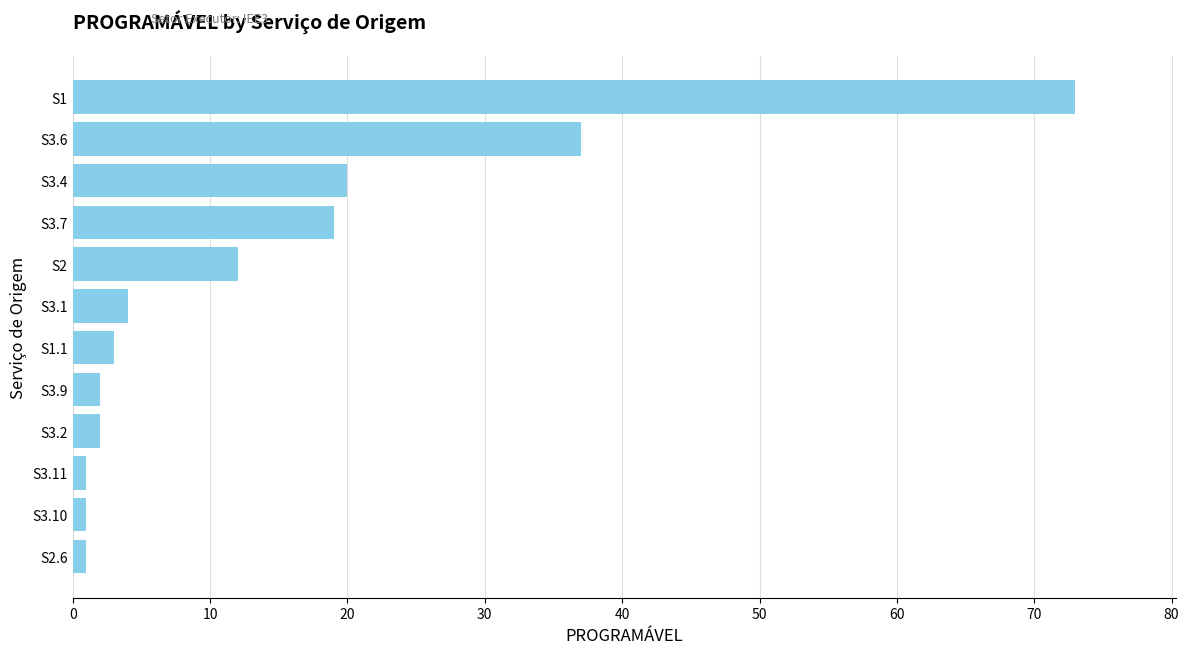

Which label corresponds to the largest value in the chart?

S1